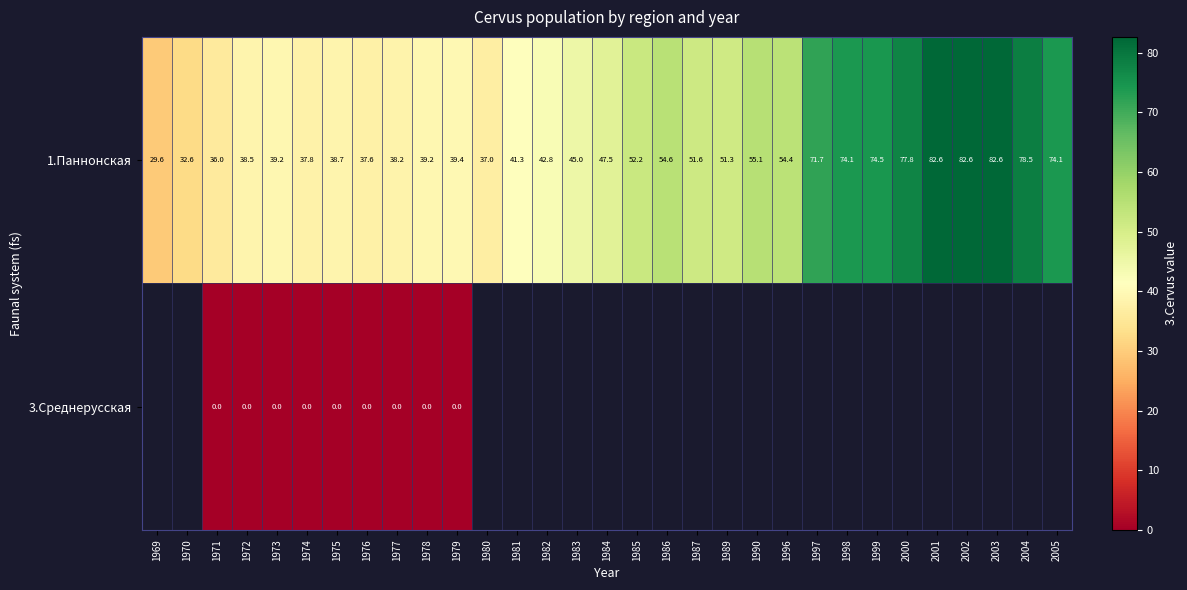

The value of row_0 at 1974 is 65.6. True or false?

False